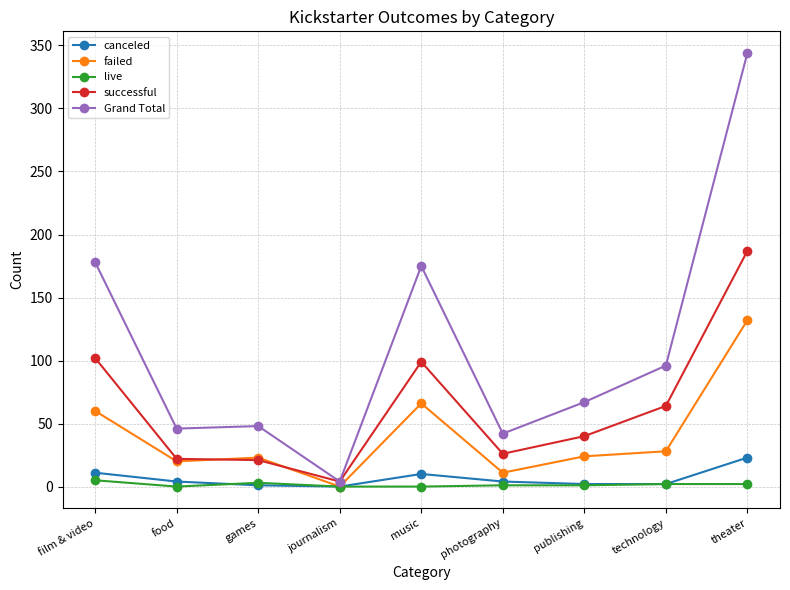

Which category has the lowest value in the Grand Total series?

journalism